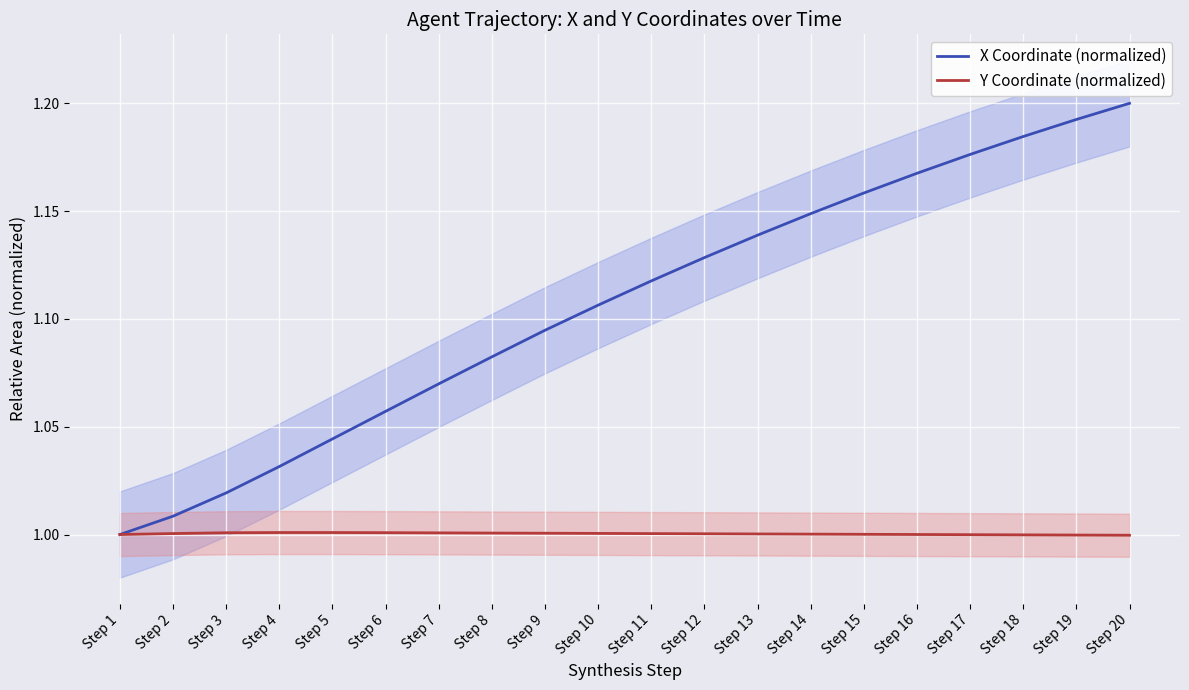

Reading right to left, extract all data points from this chart.

X Coordinate (normalized): Step 20=1.2	Step 19=1.2	Step 18=1.2	Step 17=1.2	Step 16=1.2	Step 15=1.2	Step 14=1.1	Step 13=1.1	Step 12=1.1	Step 11=1.1	Step 10=1.1	Step 9=1.1	Step 8=1.1	Step 7=1.1	Step 6=1.1	Step 5=1.0	Step 4=1.0	Step 3=1.0	Step 2=1.0	Step 1=1.0
Y Coordinate (normalized): Step 20=1.0	Step 19=1.0	Step 18=1.0	Step 17=1.0	Step 16=1.0	Step 15=1.0	Step 14=1.0	Step 13=1.0	Step 12=1.0	Step 11=1.0	Step 10=1.0	Step 9=1.0	Step 8=1.0	Step 7=1.0	Step 6=1.0	Step 5=1.0	Step 4=1.0	Step 3=1.0	Step 2=1.0	Step 1=1.0